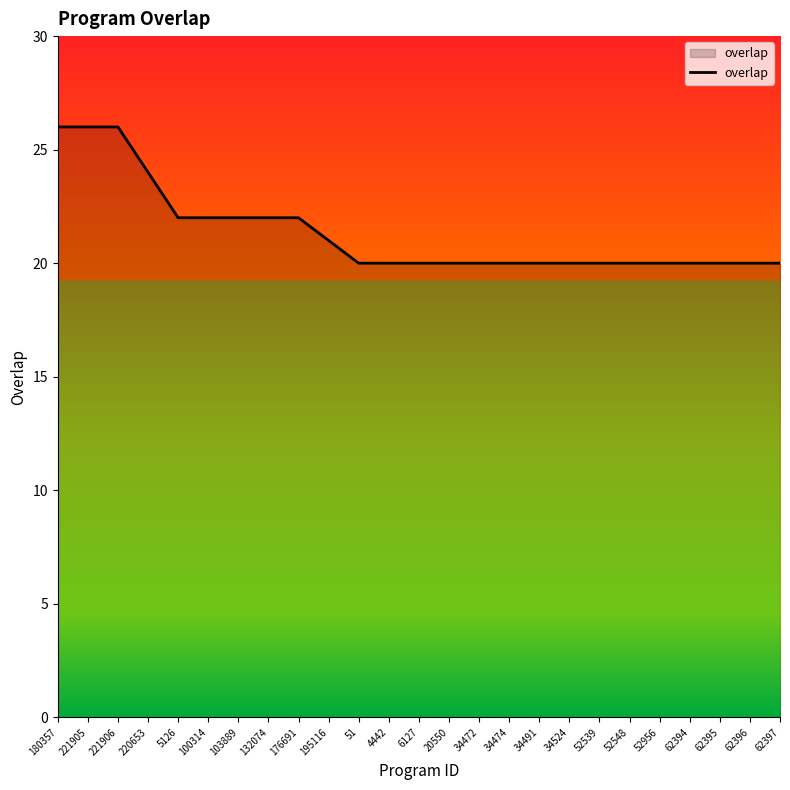

Reading left to right, what are all the values shown in this chart?

26	26	26	24	22	22	22	22	22	21	20	20	20	20	20	20	20	20	20	20	20	20	20	20	20